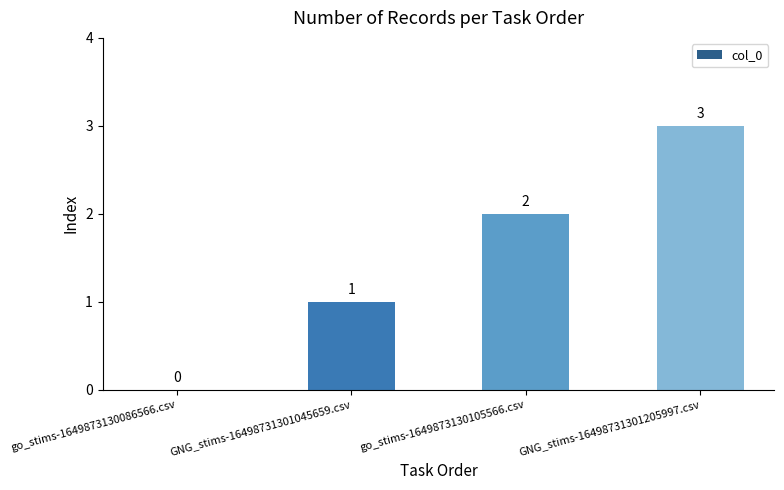

The value at GNG_stims-16498731301205997.csv is 1. True or false?

False